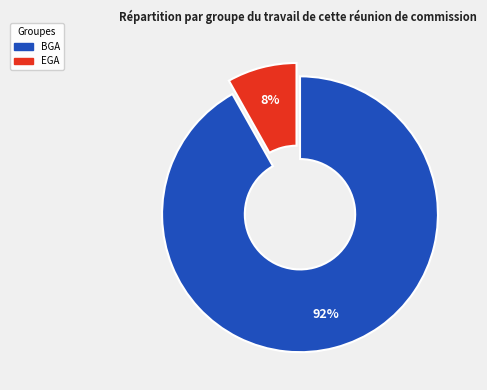

To the nearest percent, what is the average slice percentage?

50%